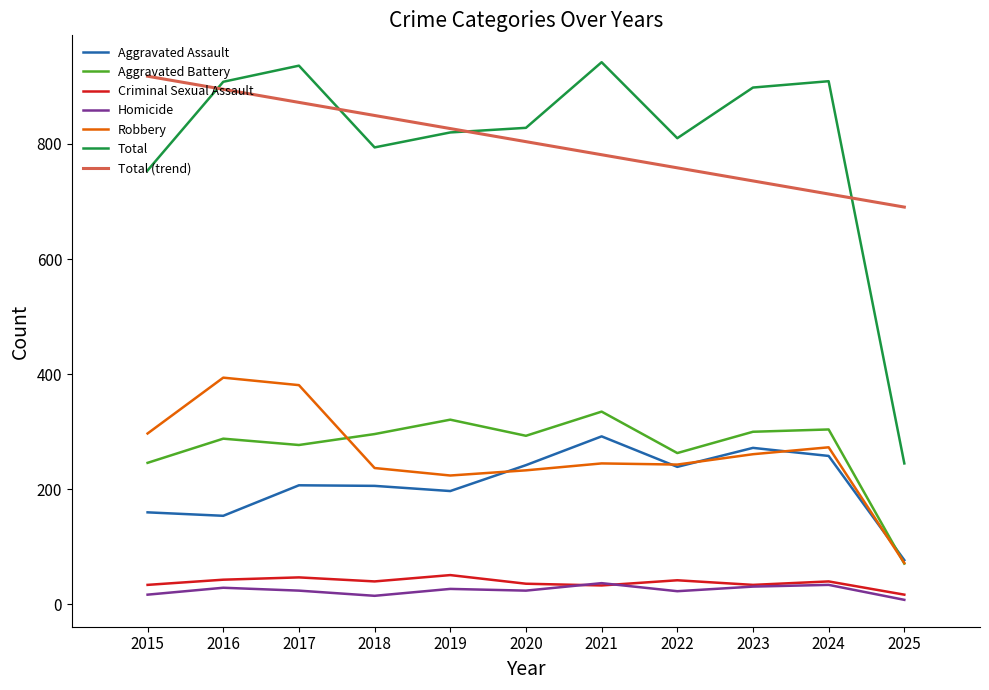

What is the sum of all Aggravated Assault values?

2304.0